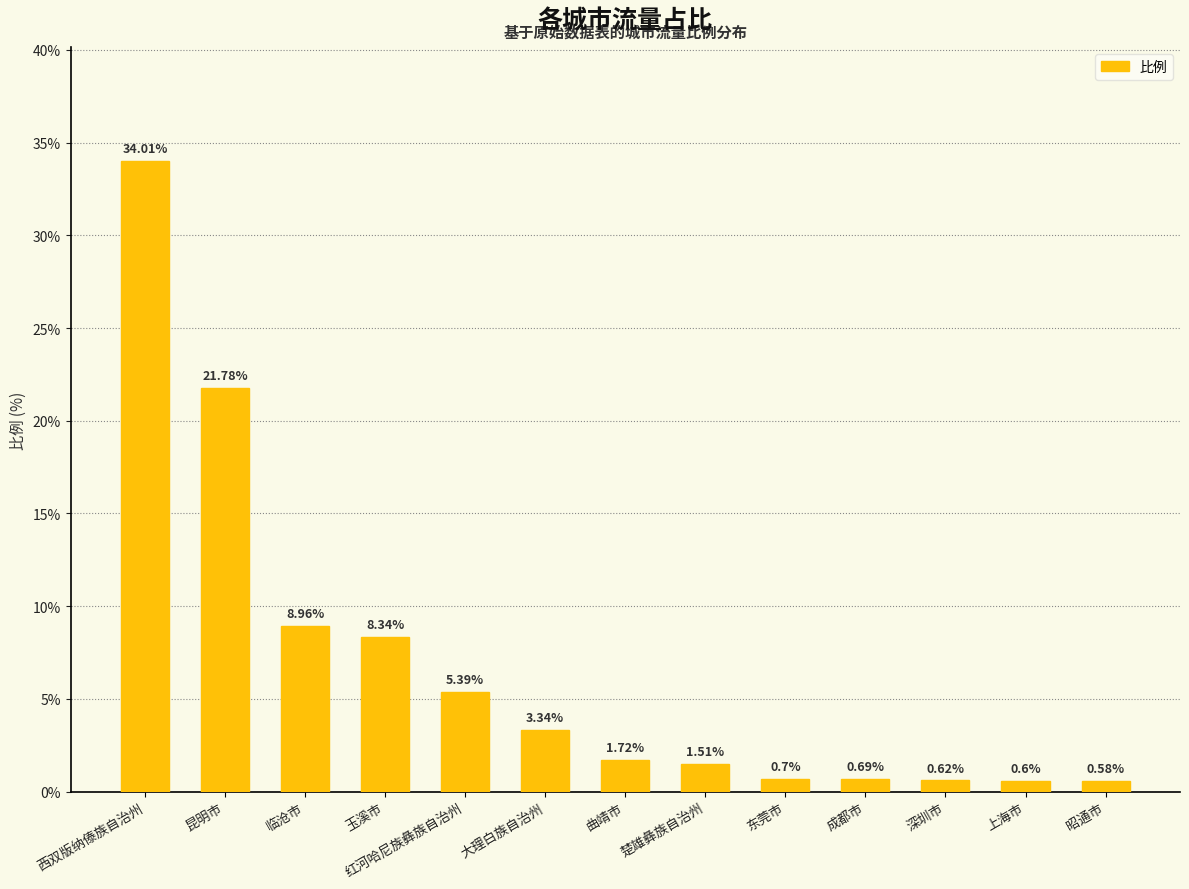

What position from the left is 昭通市?

13